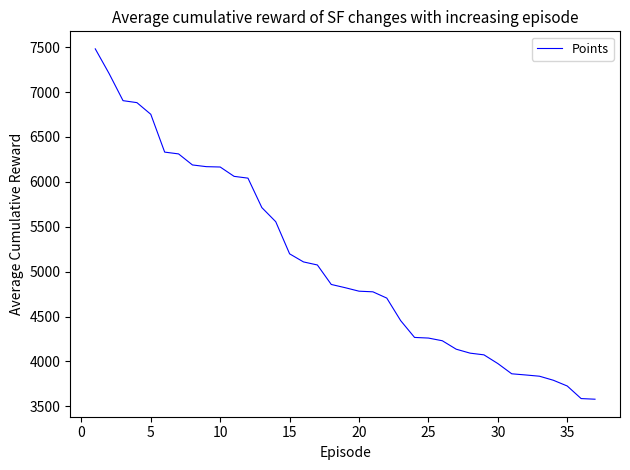

What is the maximum value shown in the chart?

7481